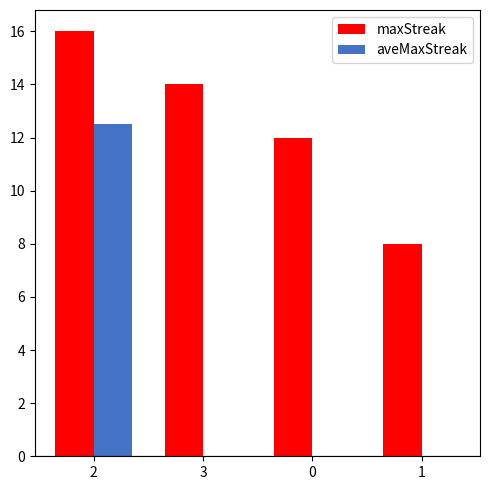

Which series has the largest total across all categories?

maxStreak